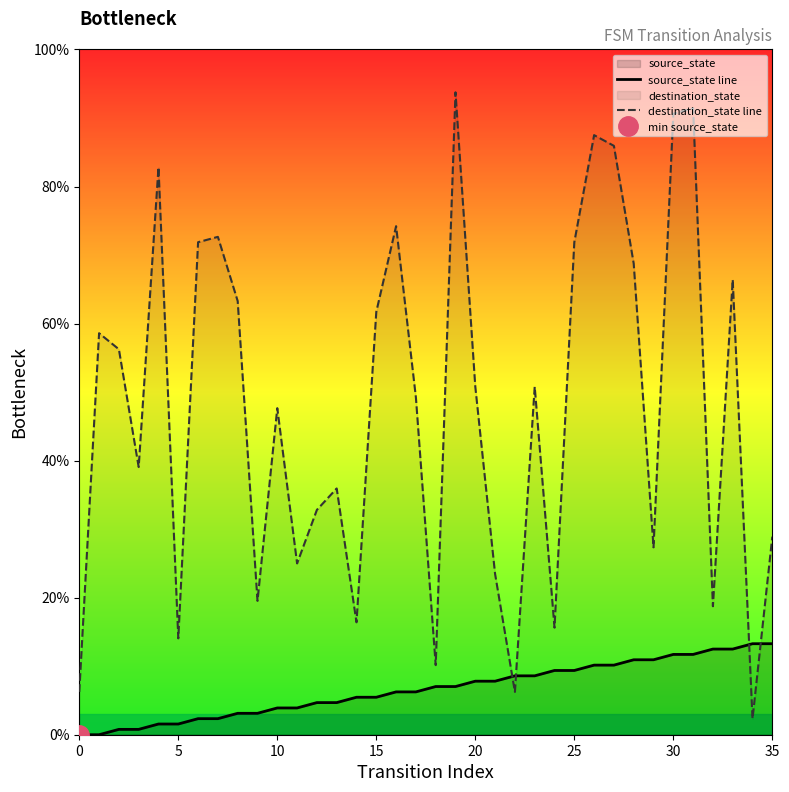

How many categories are shown in the chart?

36